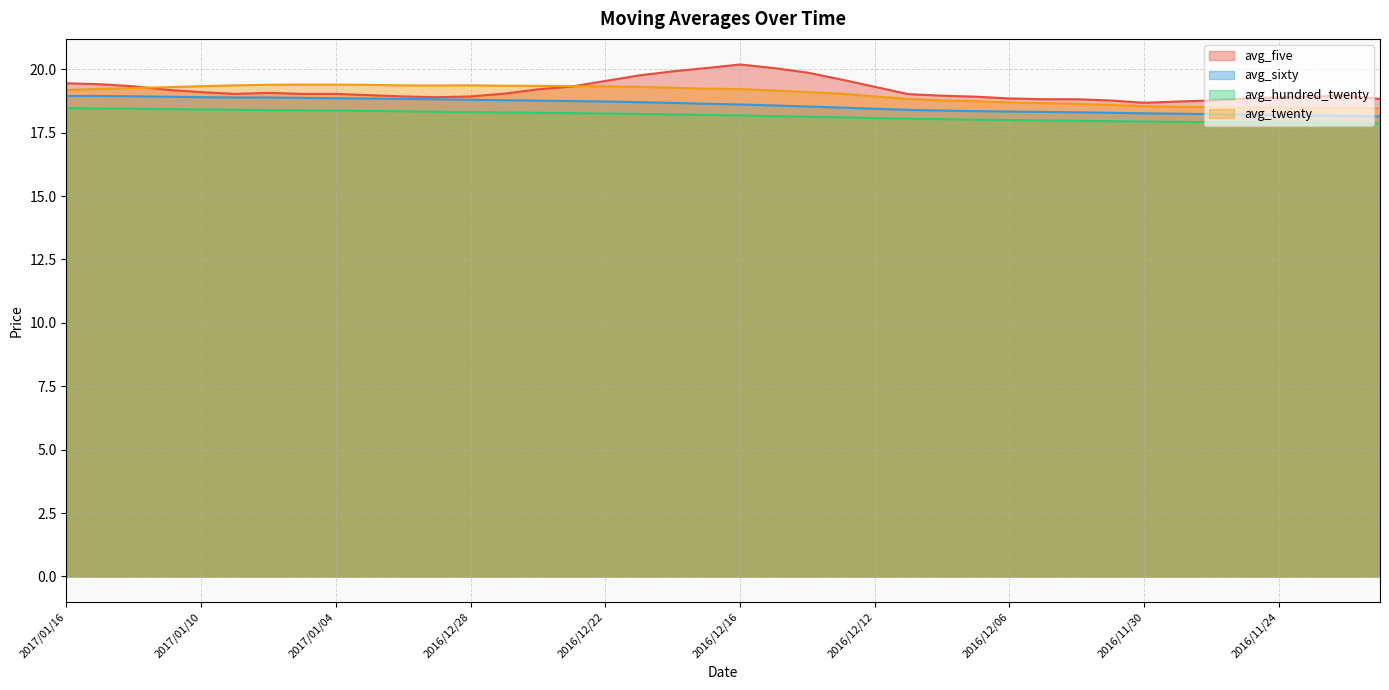

At 2016/12/06, list the series in order from smallest to largest.

avg_hundred_twenty, avg_sixty, avg_twenty, avg_five